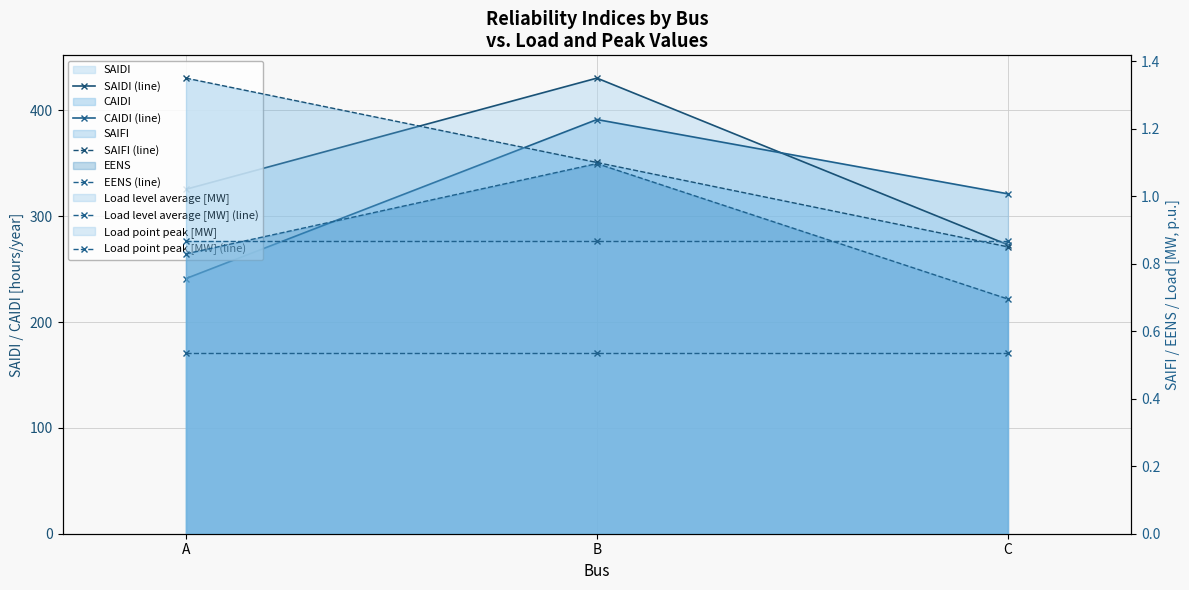

What is the minimum value shown in the chart?

0.5